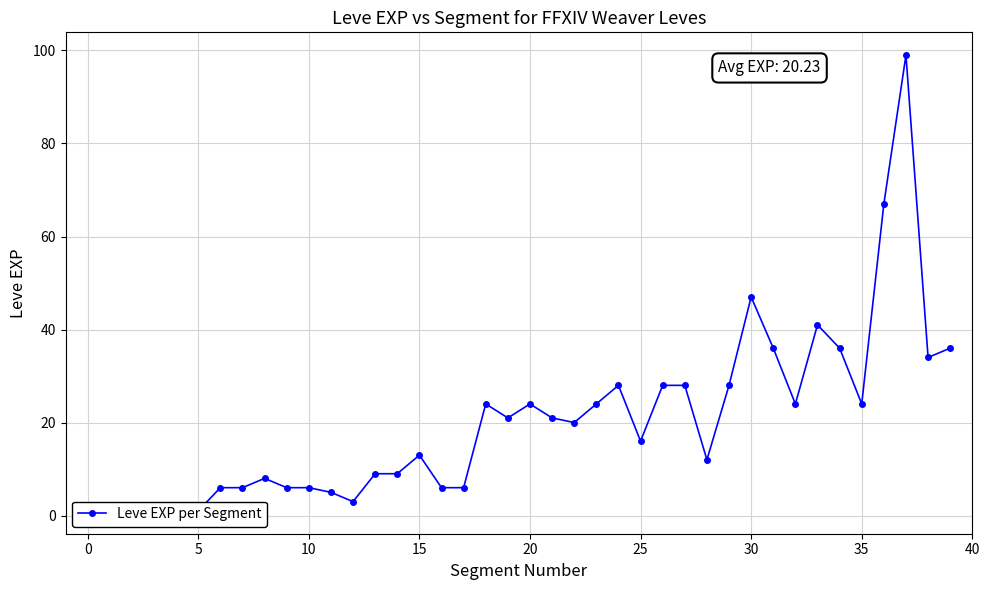

Does the chart have visible grid lines?

Yes